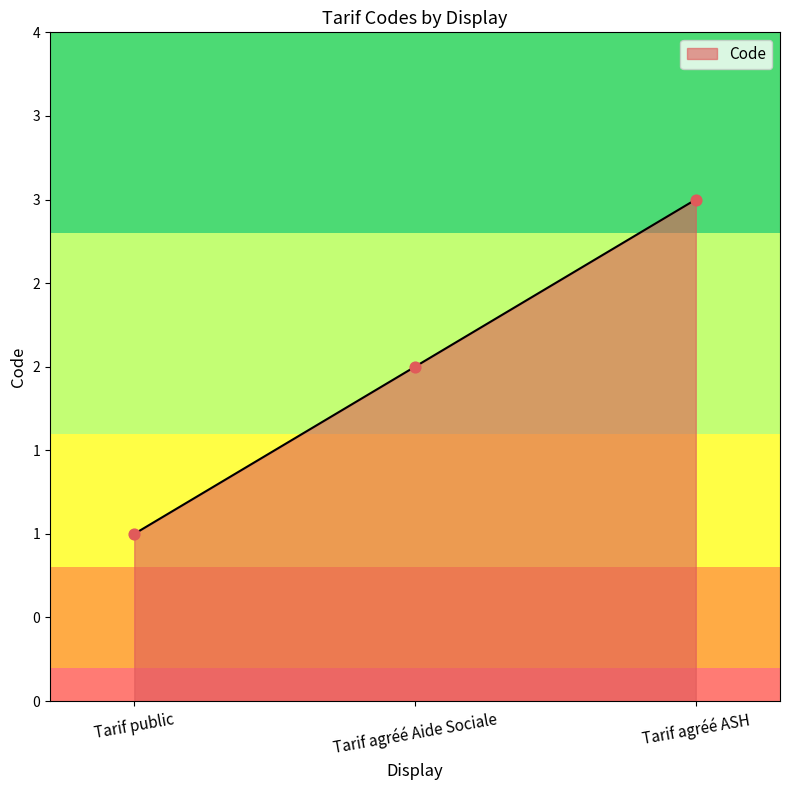

What is the change in value from Tarif public to Tarif agréé Aide Sociale?

+1